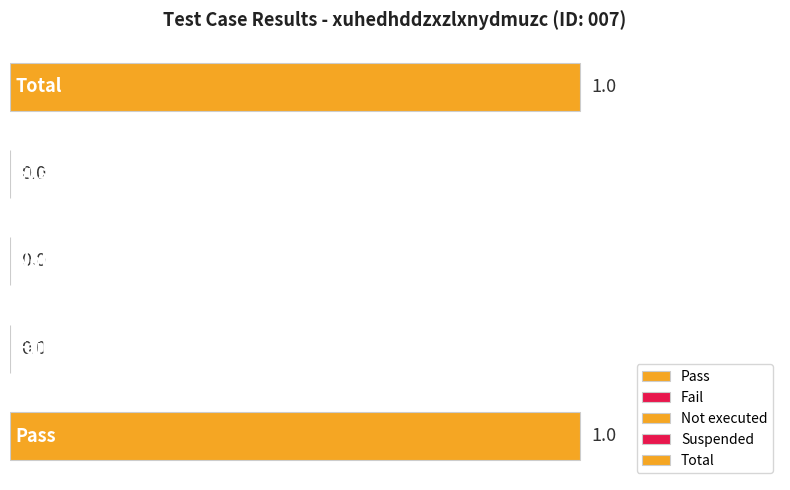

How many values are between 0 and 1?

5